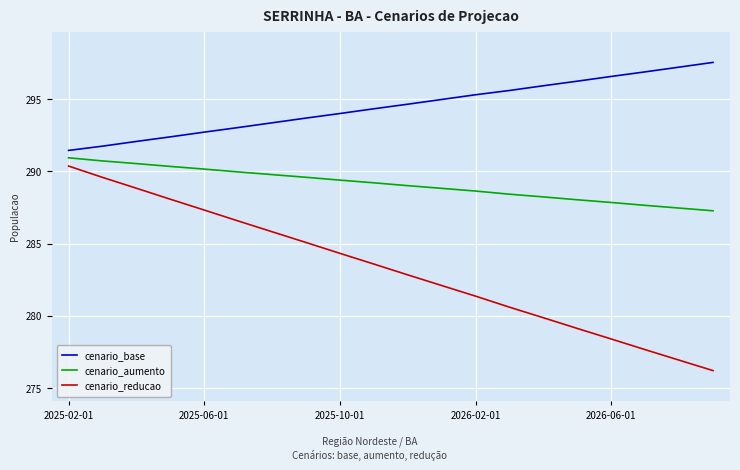

What is the difference between the maximum and minimum values in the cenario_aumento series?

3.7